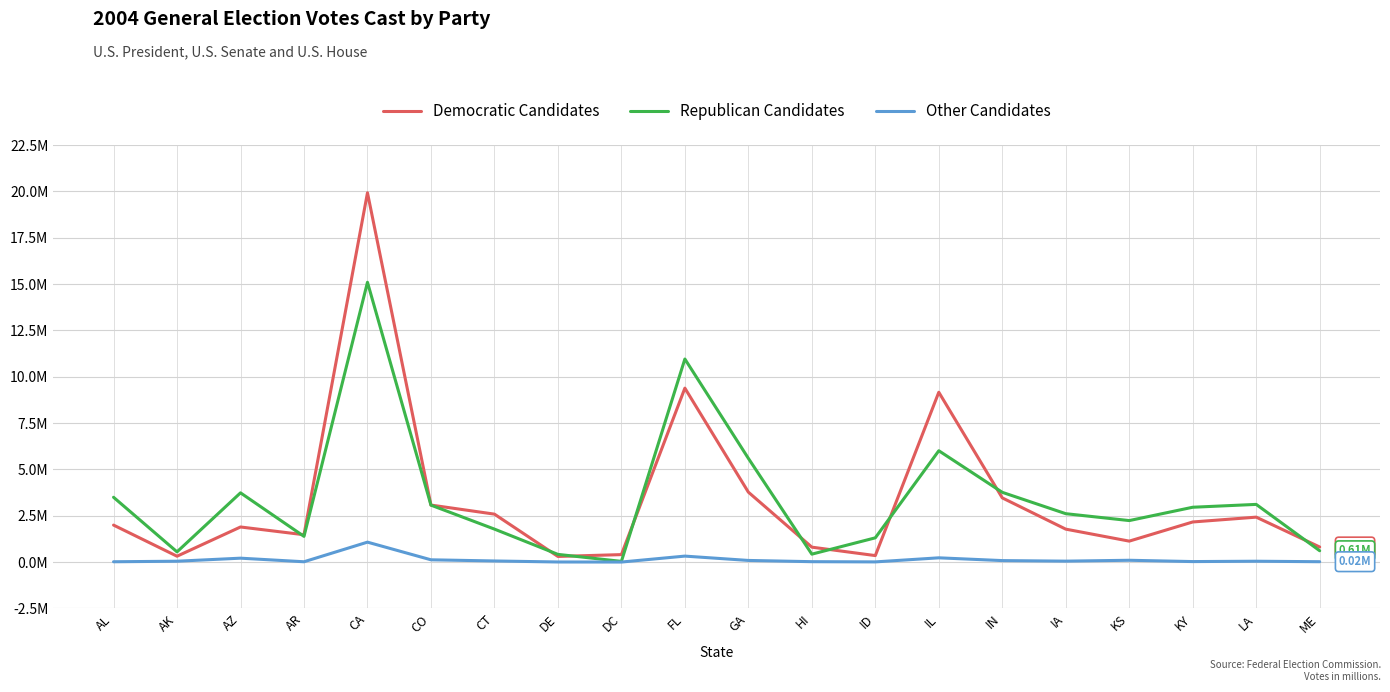

Is this an area chart (filled region under the line)?

No